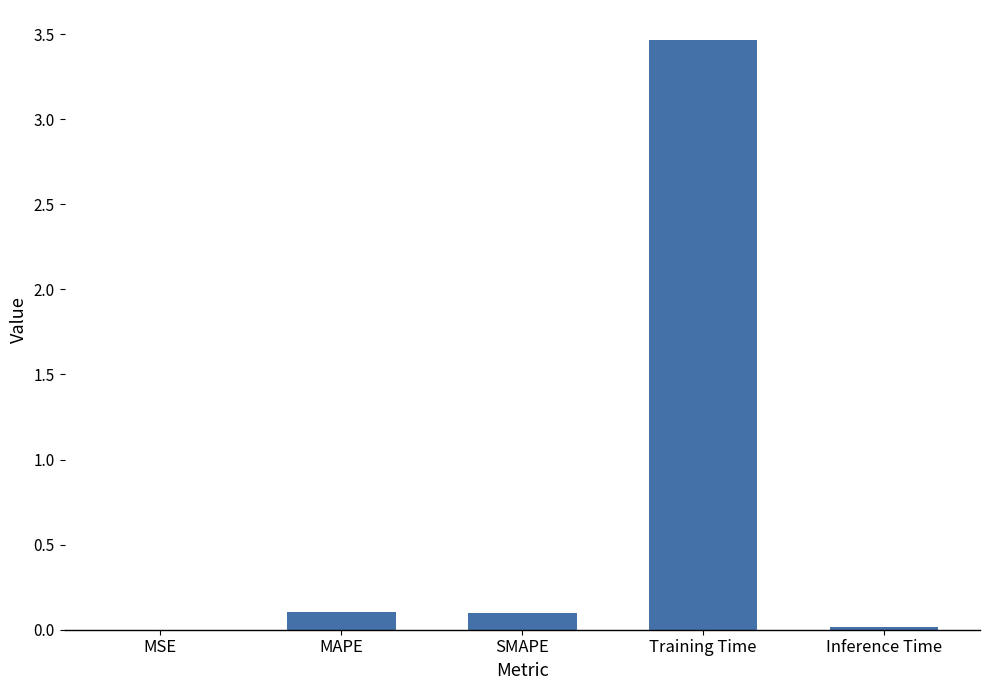

Which has a higher value, MAPE or MSE?

MAPE